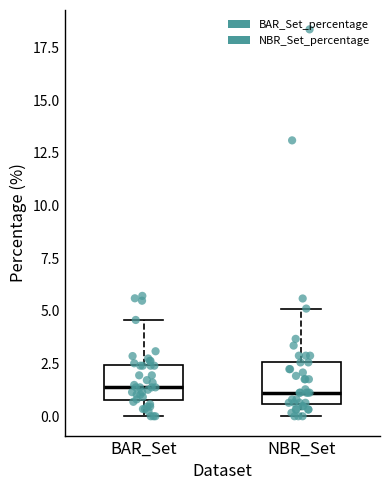

Reading left to right, transcribe this box plot: for each box, give where its median line is, the range the box spans, and where its two whiskers end, as read against the y-axis. The values are not printed on the chart, so give them approximately, as read against the axis.

BAR_Set: median 1.5, box 1.0 to 2.5, whiskers 0.0 to 4.5
NBR_Set: median 1.0, box 0.5 to 2.5, whiskers 0.0 to 5.0